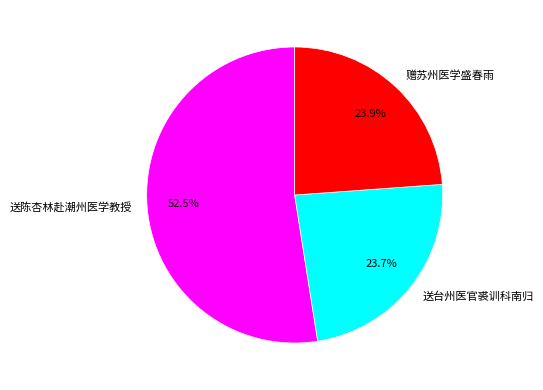

Combined, what portion of the pie is 送陈杏林赴潮州医学教授 and 送台州医官裘训科南归?

76.1%